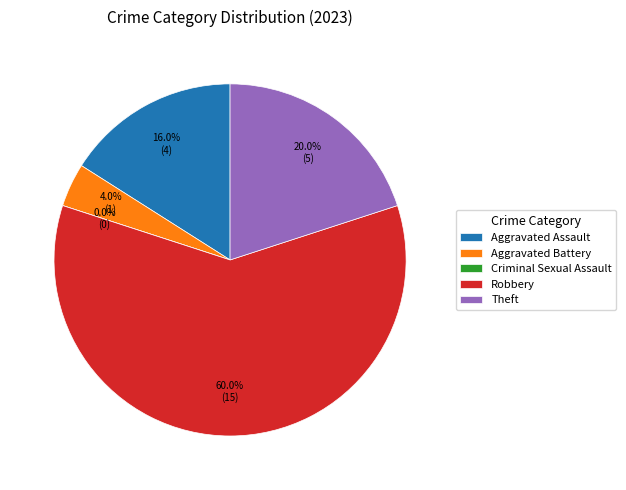

To the nearest percent, what percentage of the pie is Aggravated Assault?

16%